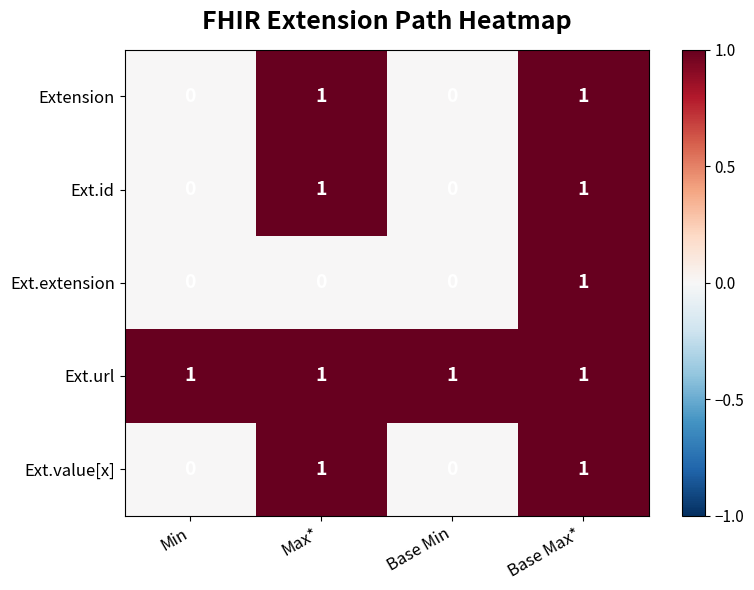

Reading left to right, extract all data points from this chart.

Extension: Min=0	Max*=1	Base Min=0	Base Max*=1
Ext.id: Min=0	Max*=1	Base Min=0	Base Max*=1
Ext.extension: Min=0	Max*=0	Base Min=0	Base Max*=1
Ext.url: Min=1	Max*=1	Base Min=1	Base Max*=1
Ext.value[x]: Min=0	Max*=1	Base Min=0	Base Max*=1